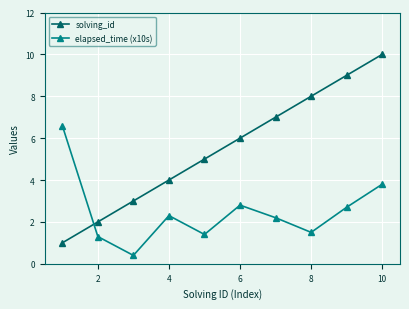

True or false: solving_id and elapsed_time (x10s) intersect in this chart.

True